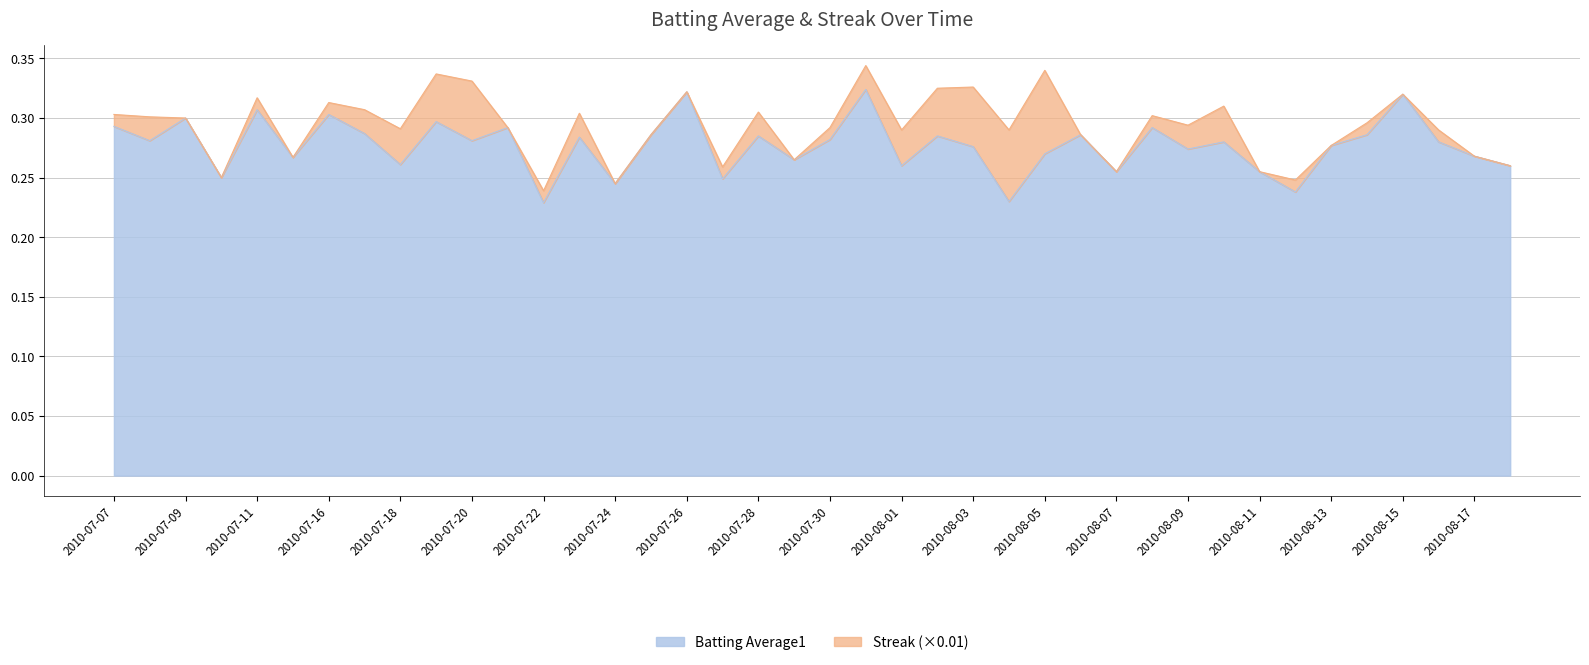

The chart shows a value of 0.2 at 2010-07-15. True or false?

False